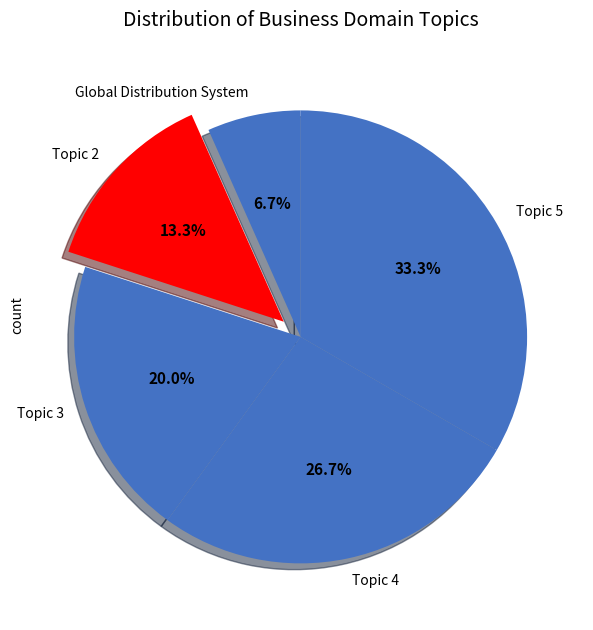

Do Topic 5 and Global Distribution System together represent more than half of the pie?

No